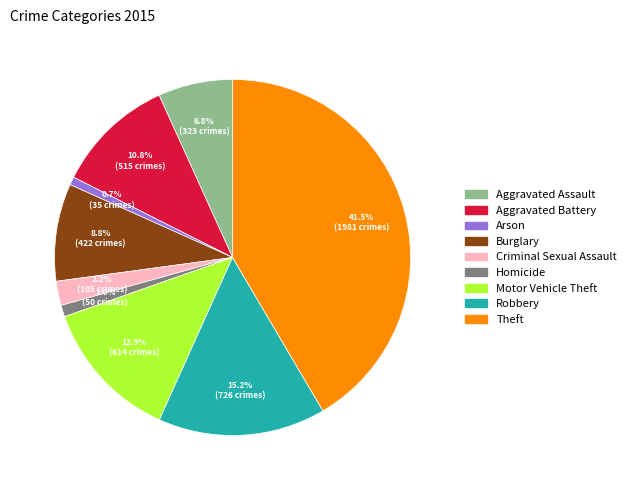

Does Robbery represent more than half of the total?

No